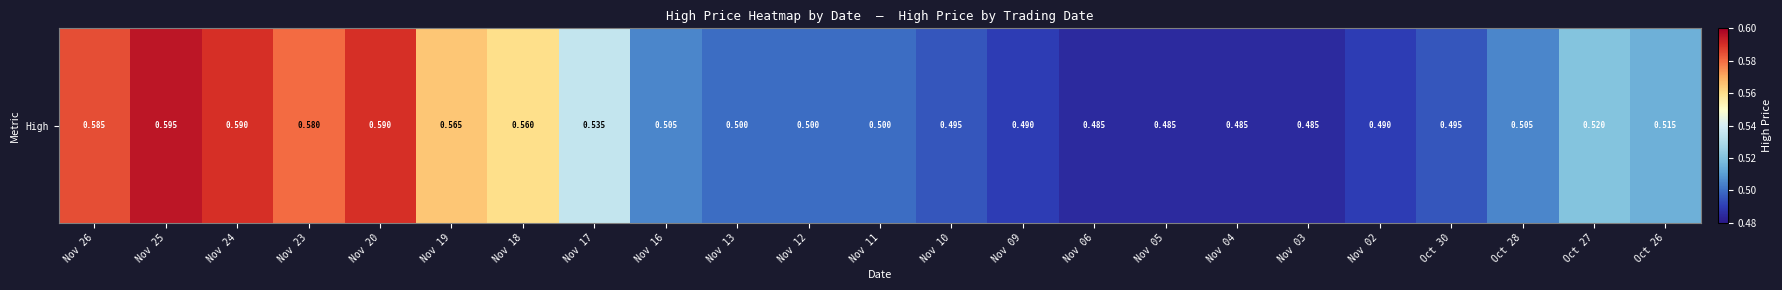

What is the sum of all values?

12.1